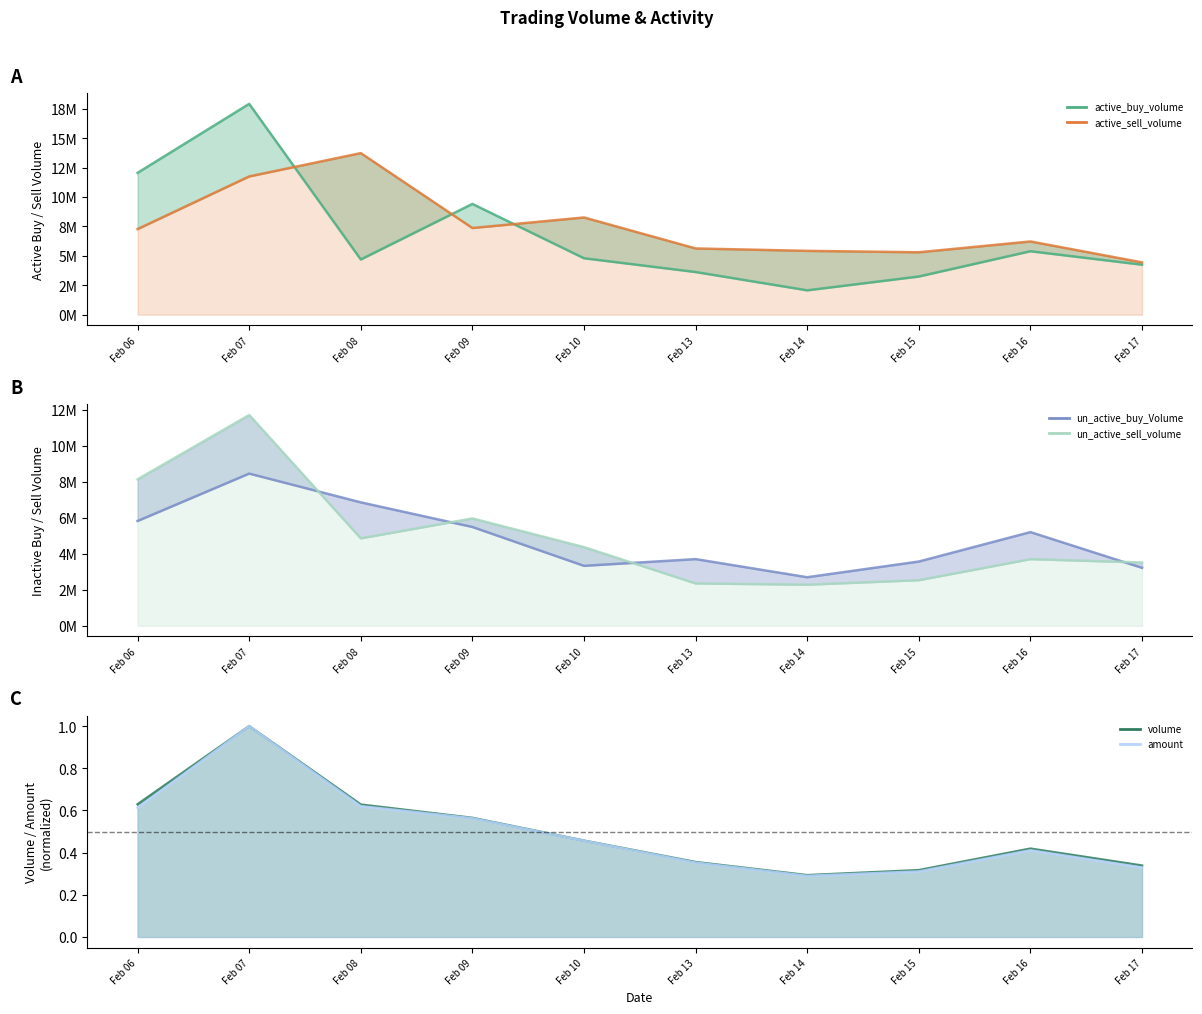

What is the average value of the volume series?

0.5